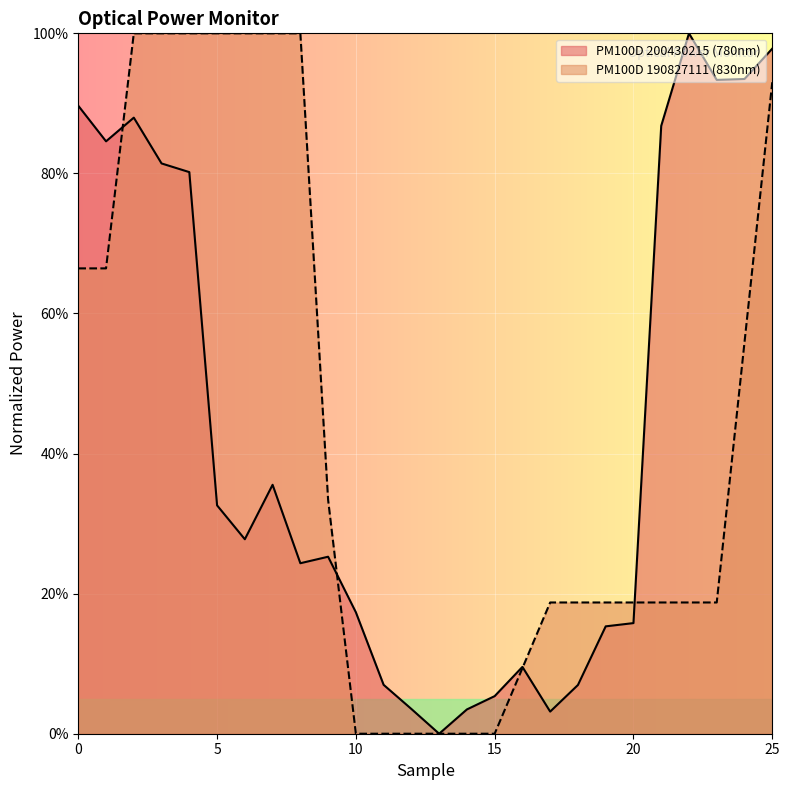

Between 2 and 19, which is larger?

2